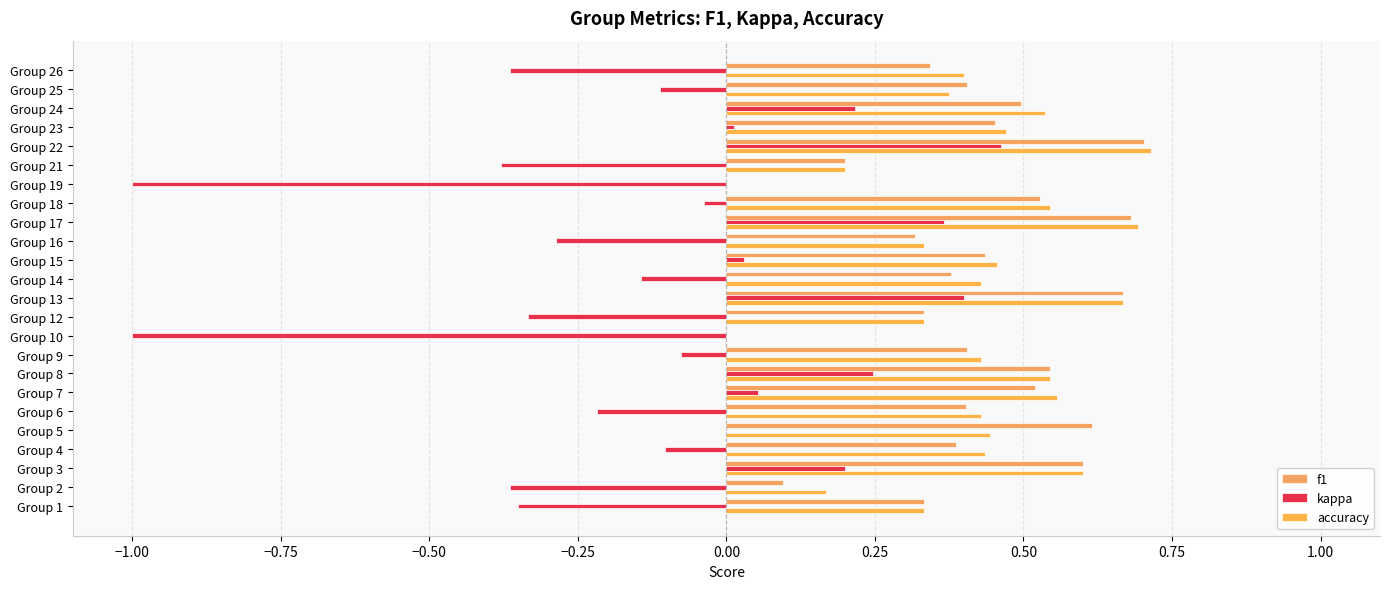

Count the number of categories in the chart.

24